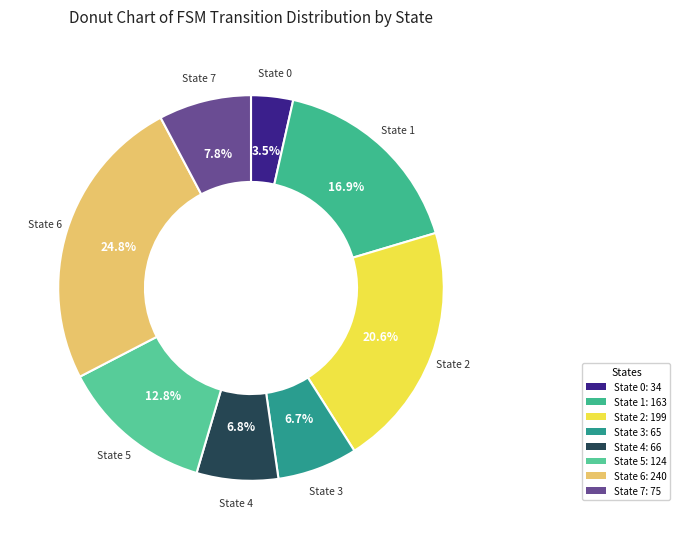

How many segments does this pie chart have?

8